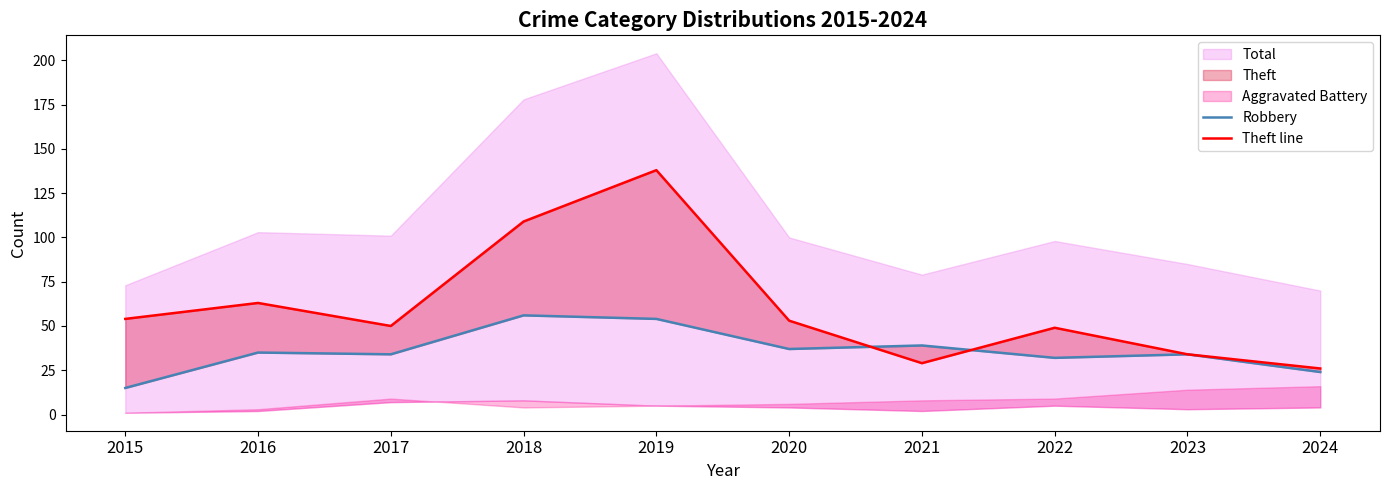

What is the difference between the maximum and minimum values in the Robbery series?

41